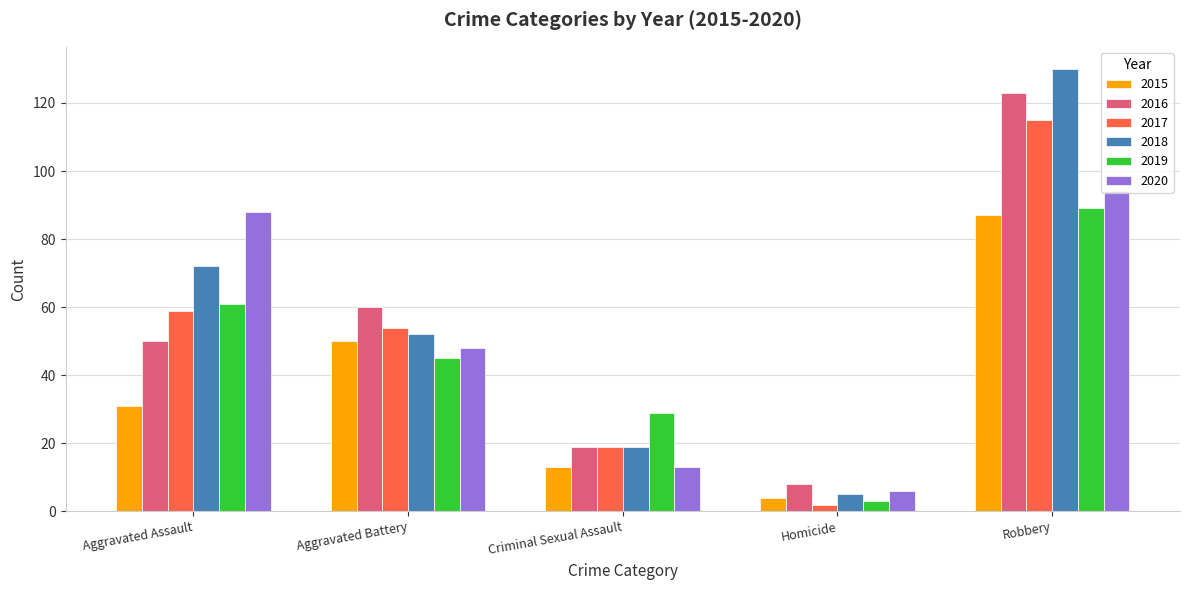

Where is 2016 nearest to the value 65?

Aggravated Battery